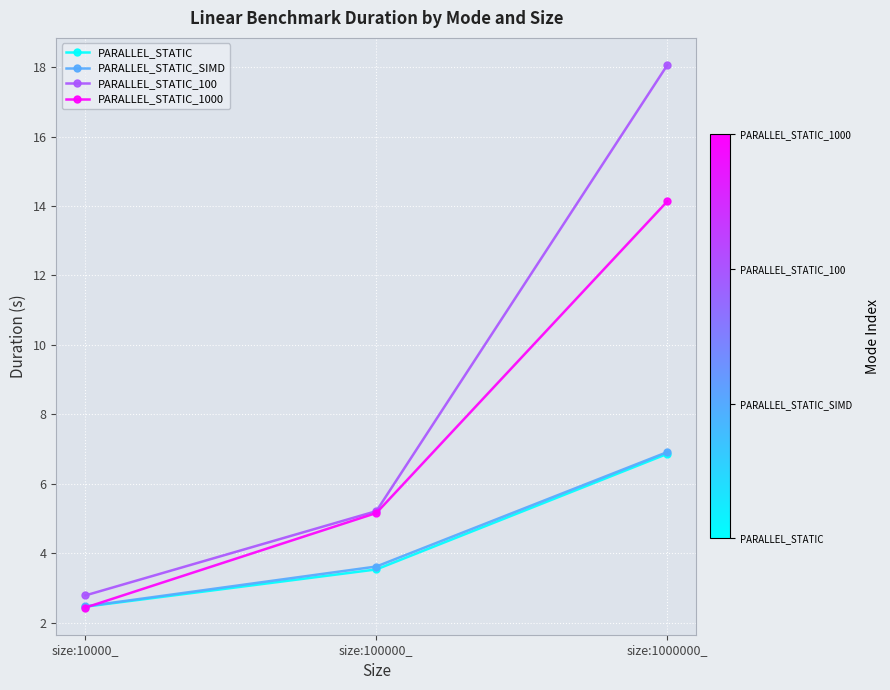

What are all the series names shown in the legend?

PARALLEL_STATIC, PARALLEL_STATIC_SIMD, PARALLEL_STATIC_100, PARALLEL_STATIC_1000